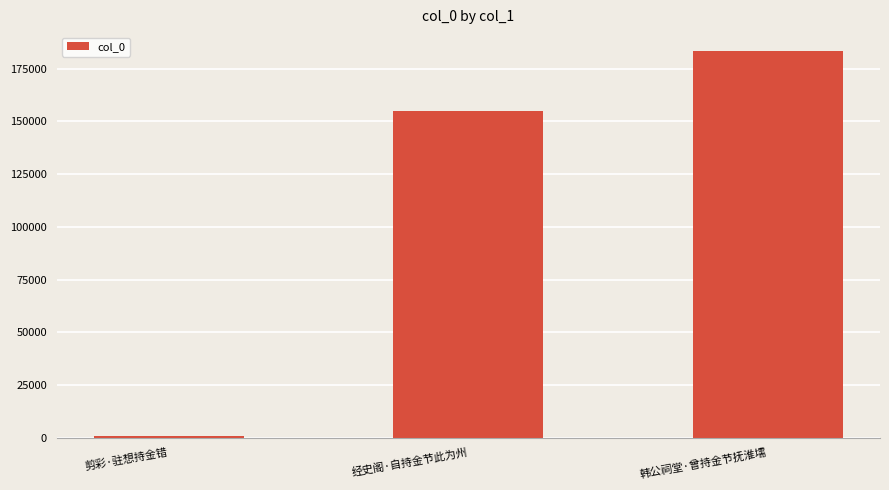

Rank the categories by value from highest to lowest.

韩公祠堂·曾持金节抚淮壖, 经史阁·自持金节此为州, 剪彩·驻想持金错